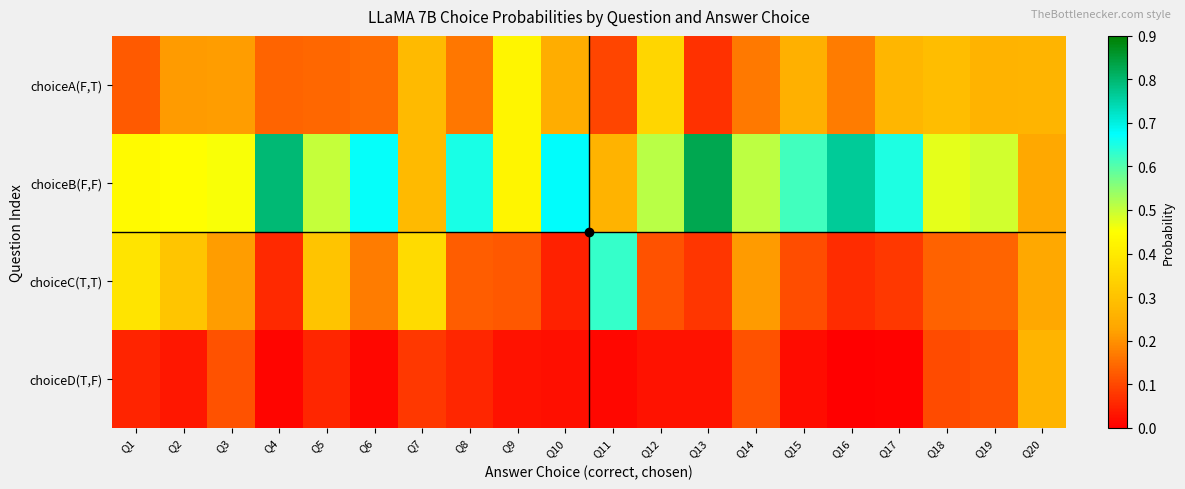

Rank the series at Q13 from highest to lowest value.

choiceB(F,F), choiceC(T,T), choiceA(F,T), choiceD(T,F)